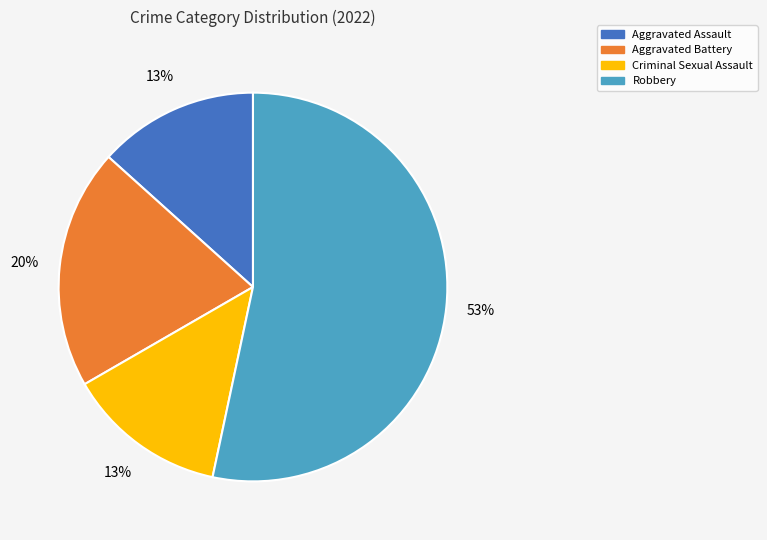

Is the sum of Aggravated Assault and Criminal Sexual Assault greater than half?

No